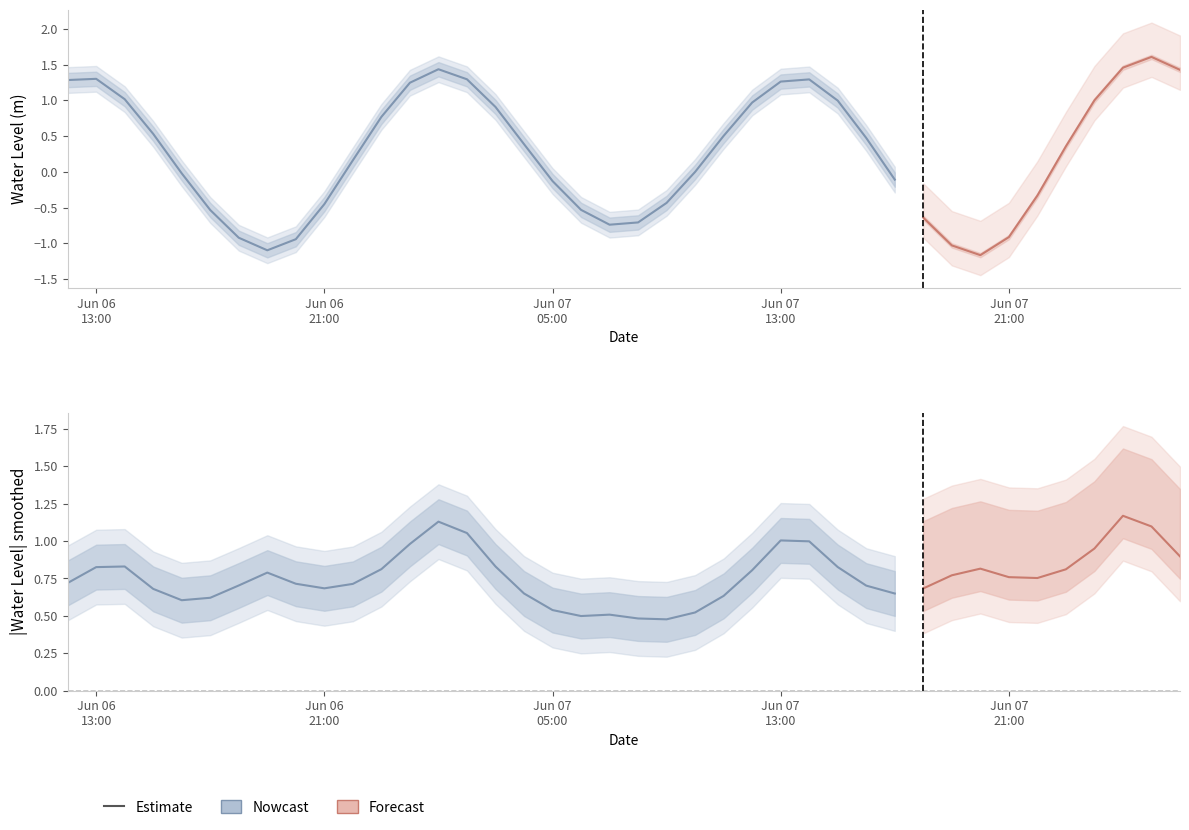

How many values are above zero?

22